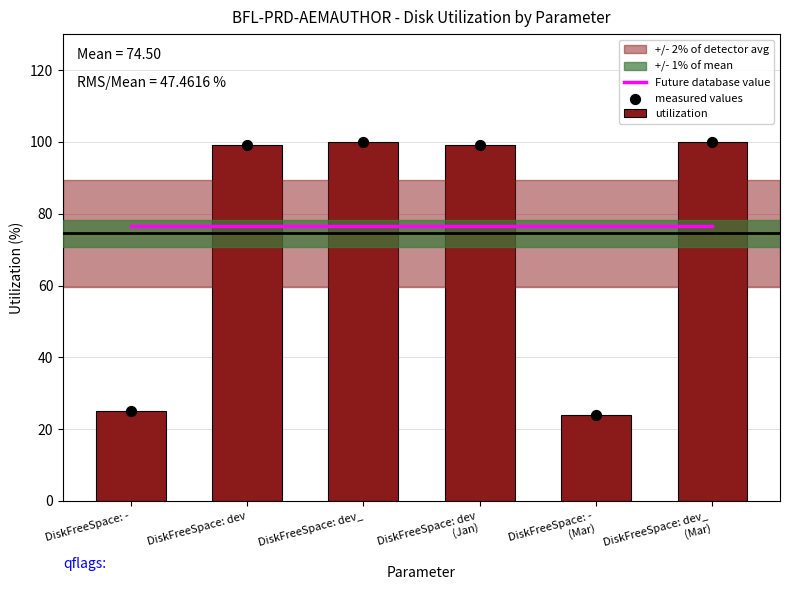

Which series has the largest total across all categories?

Future database value